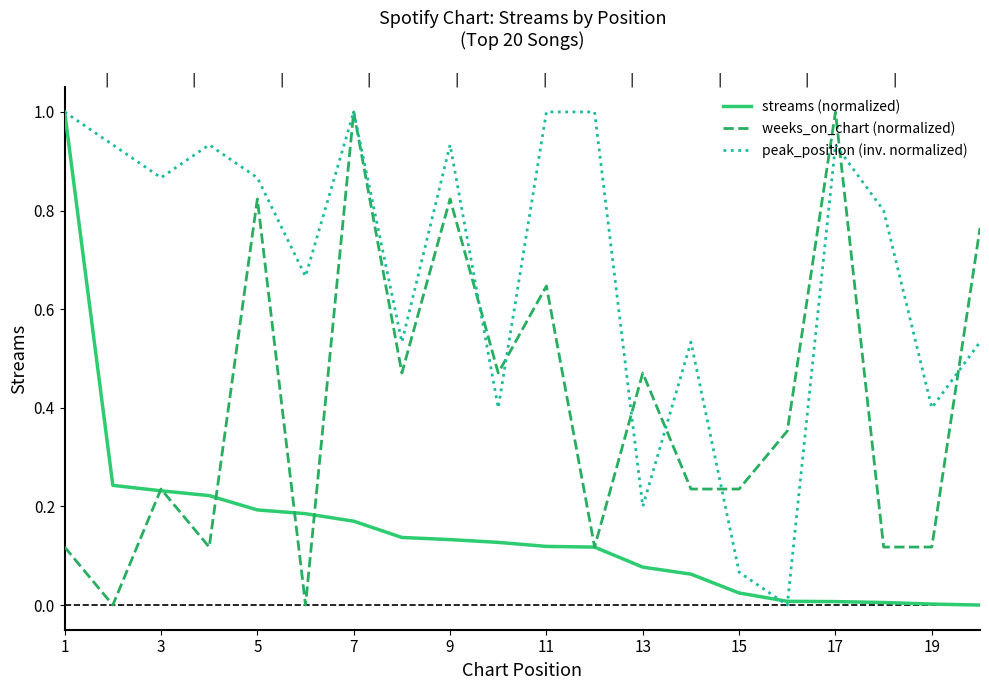

What is the average value of the weeks_on_chart (normalized) series?

0.4